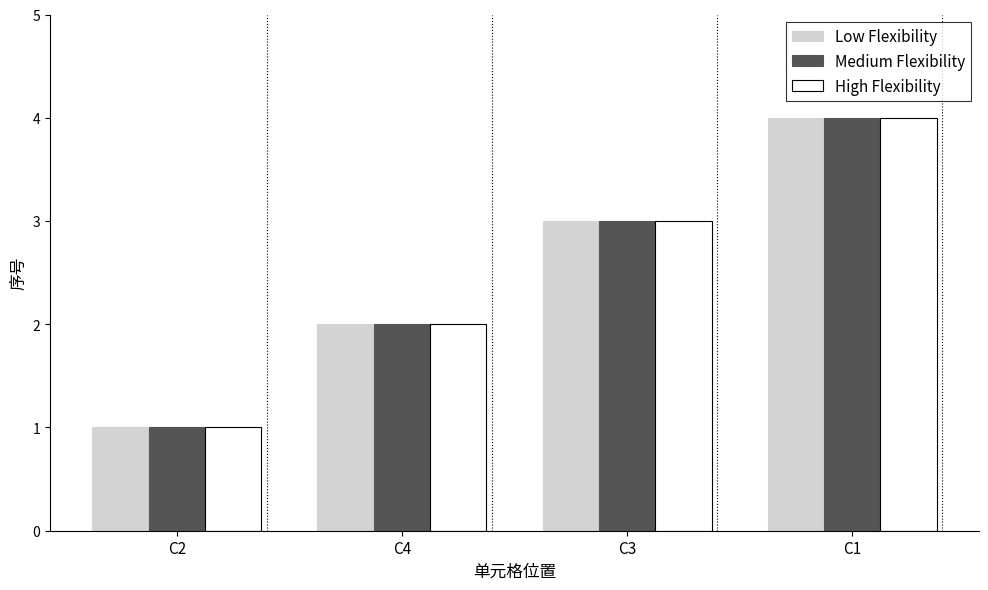

Reading left to right, extract all data points from this chart.

Low Flexibility: C2=1	C4=2	C3=3	C1=4
Medium Flexibility: C2=1	C4=2	C3=3	C1=4
High Flexibility: C2=1	C4=2	C3=3	C1=4